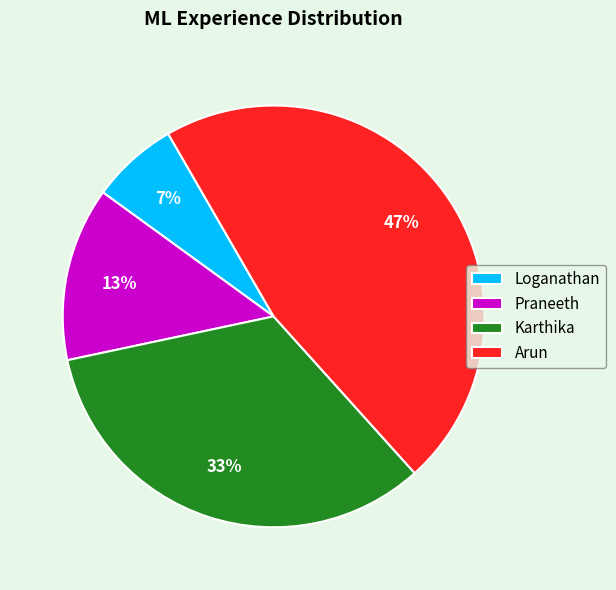

Is it true that Loganathan is 7% of the pie?

True